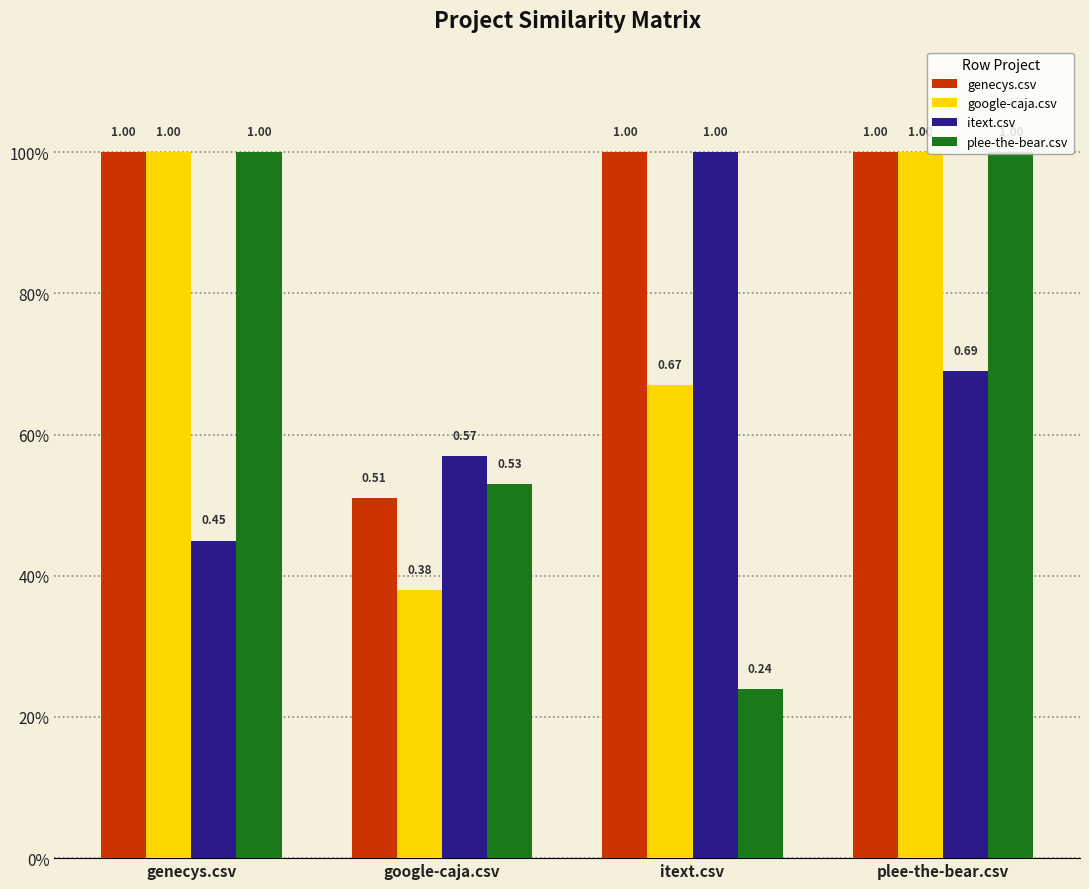

What is the value of the google-caja.csv bar at the 3rd from the left?

0.7